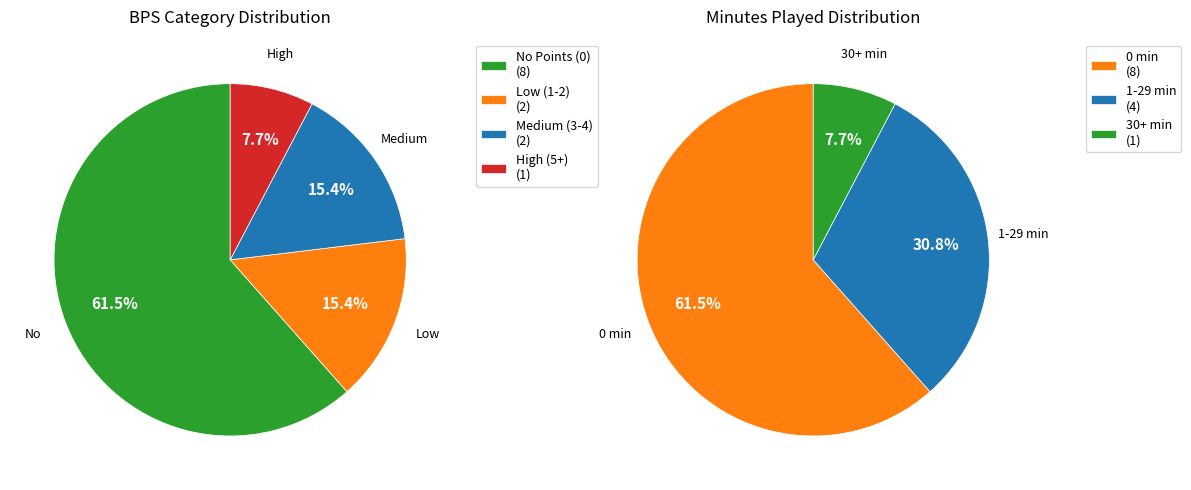

Is the sum of bps=1 and bps=3 greater than half?

No